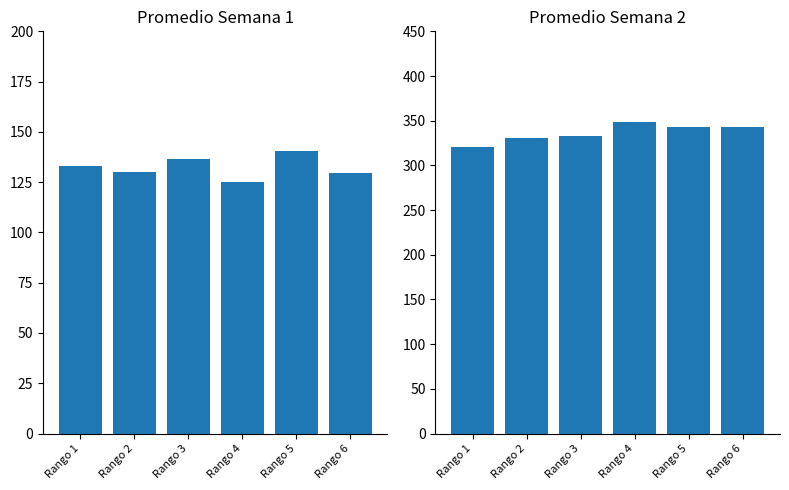

The Promedio Sem1 series shows 132.9 at Rango 1. True or false?

True